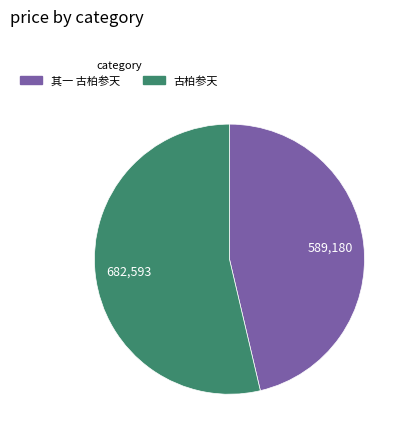

Do 古柏参天 and 其一 古柏参天 together represent more than half of the pie?

Yes